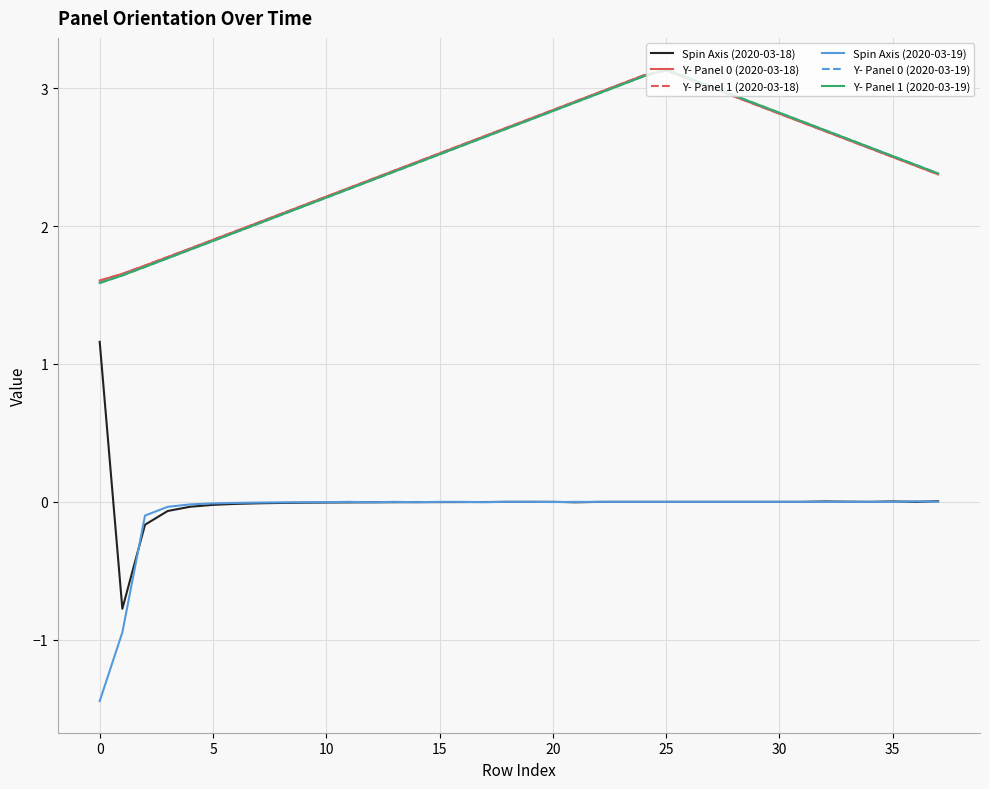

Does the chart display data point markers on the line(s)?

No